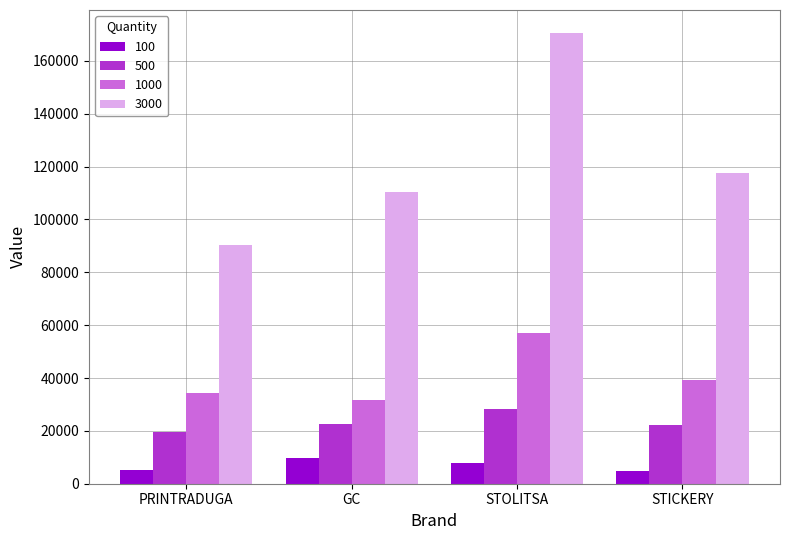

Rank the series by their maximum value, from lowest to highest.

100, 500, 1000, 3000